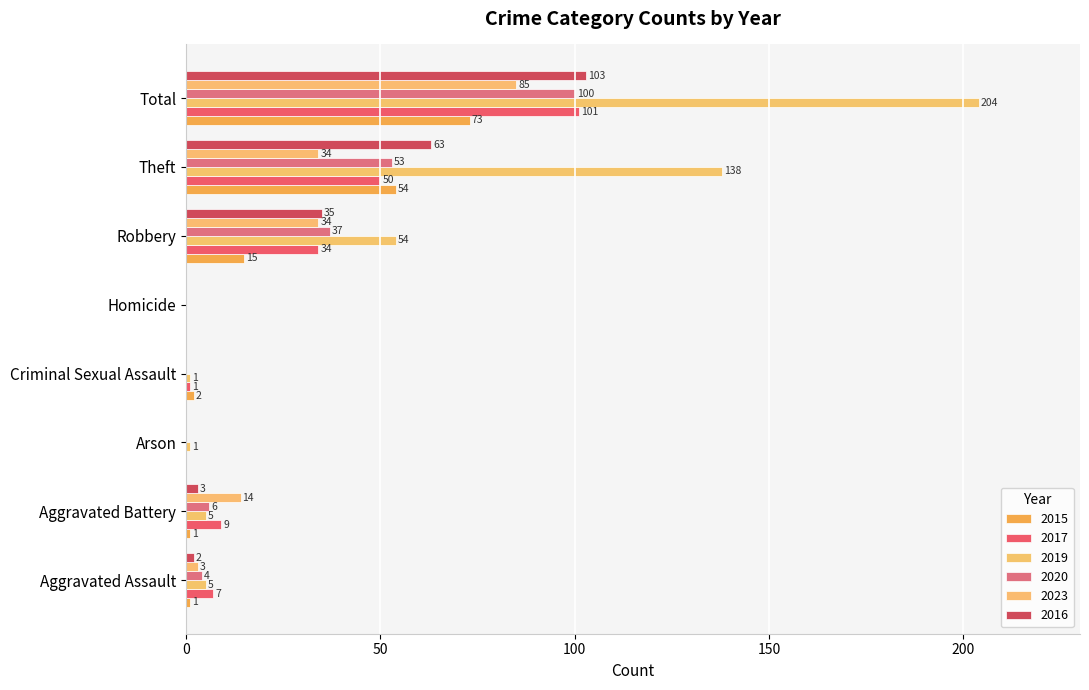

How many values in 2016 are above zero?

5